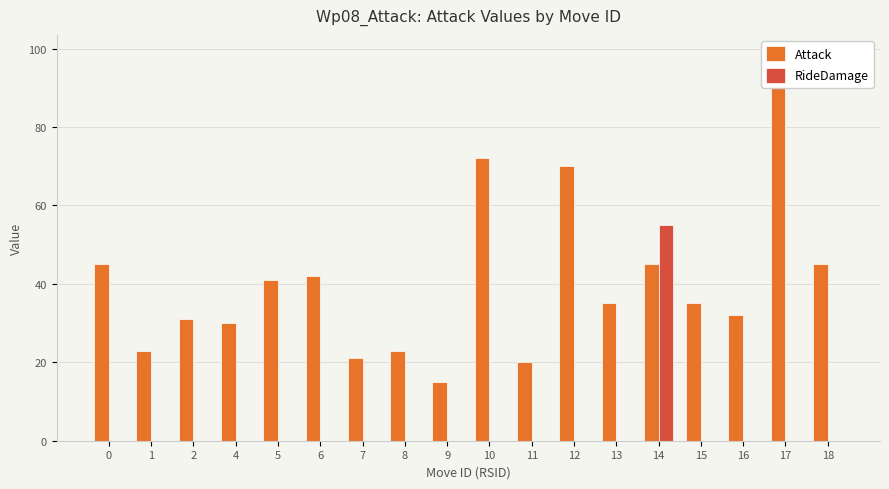

How many groups of bars are there?

18